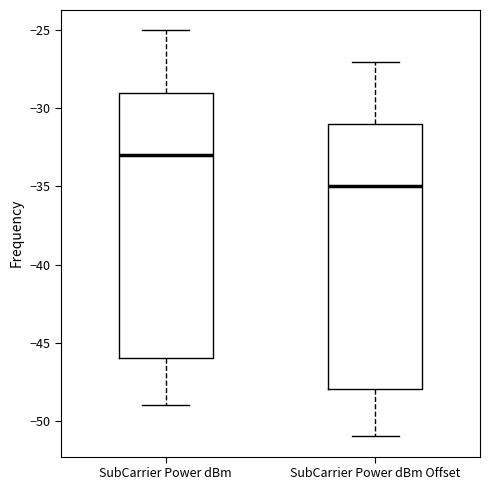

Reading left to right, read every box against the y-axis: the position of its median line, the range the box covers, and the ends of its whiskers. The values are not printed on the chart, so give them approximately, as read against the axis.

SubCarrier Power dBm: median -33, box -46 to -29, whiskers -49 to -25
SubCarrier Power dBm Offset: median -35, box -48 to -31, whiskers -51 to -27